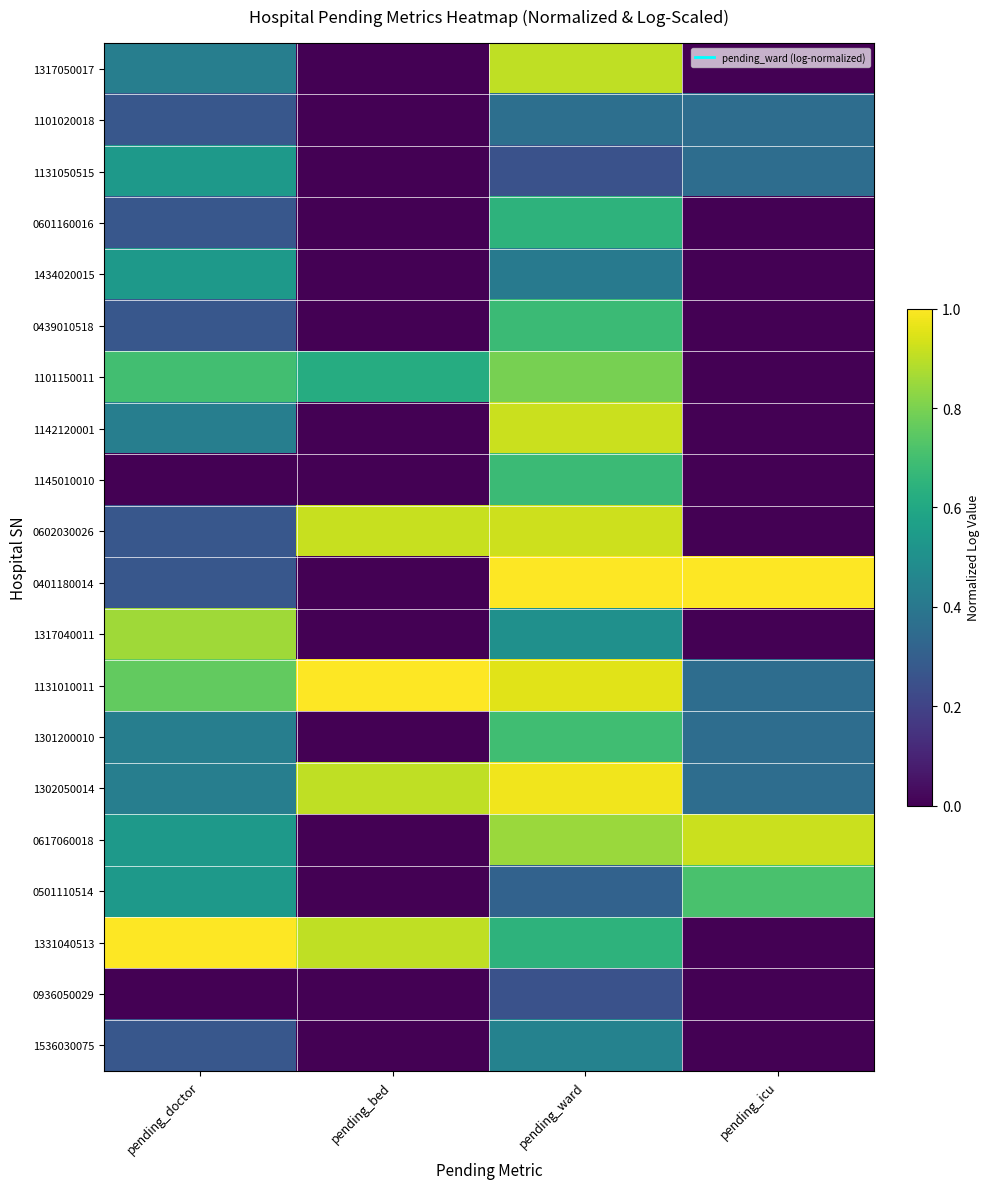

List the series in order of their peak value, lowest first.

0936050029, 1101020018, 1536030075, 1131050515, 1434020015, 0601160016, 0439010518, 1145010010, 1301200010, 0501110514, 1101150011, 1317040011, 1317050017, 1142120001, 0617060018, 0602030026, 1302050014, 0401180014, 1131010011, 1331040513